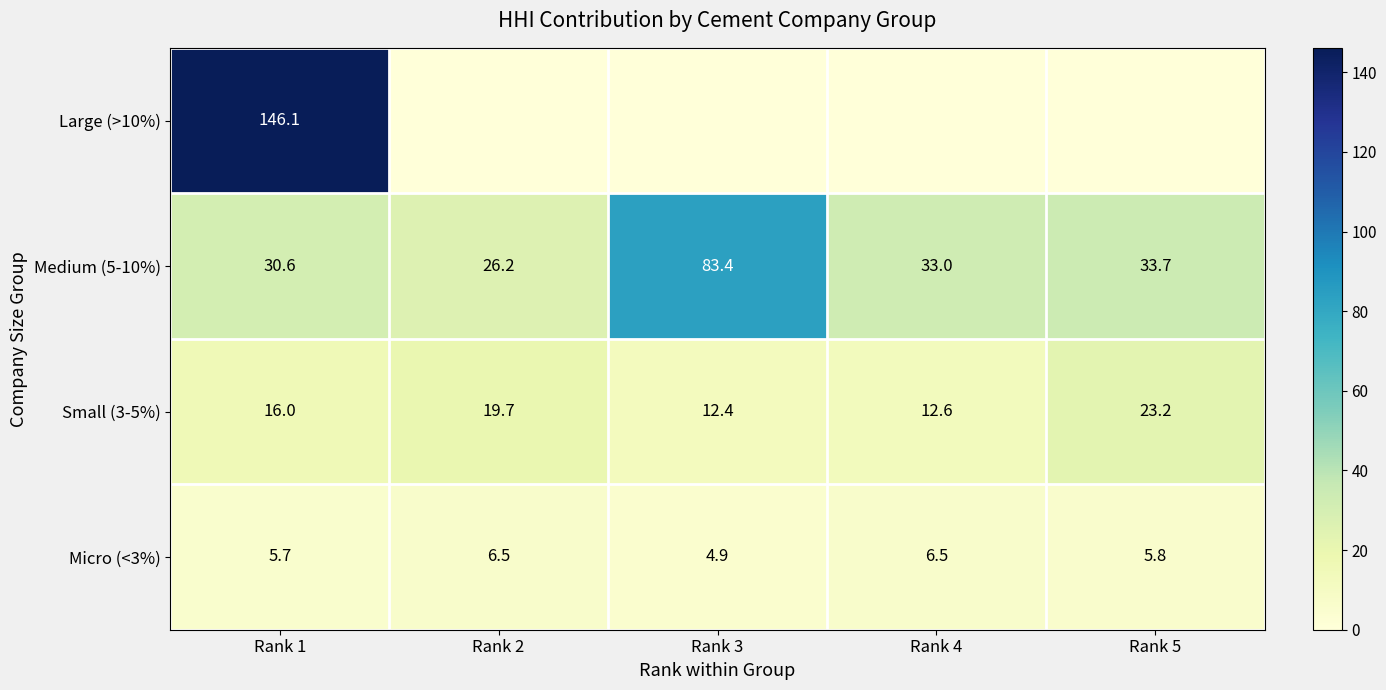

How many distinct data groups are displayed?

4